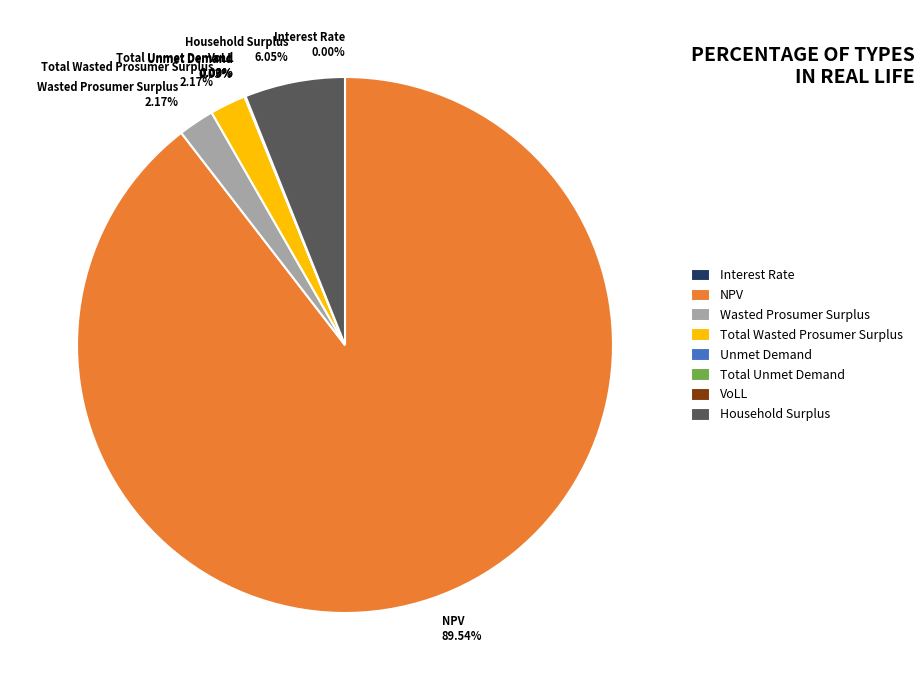

Count the number of slices in the pie.

8